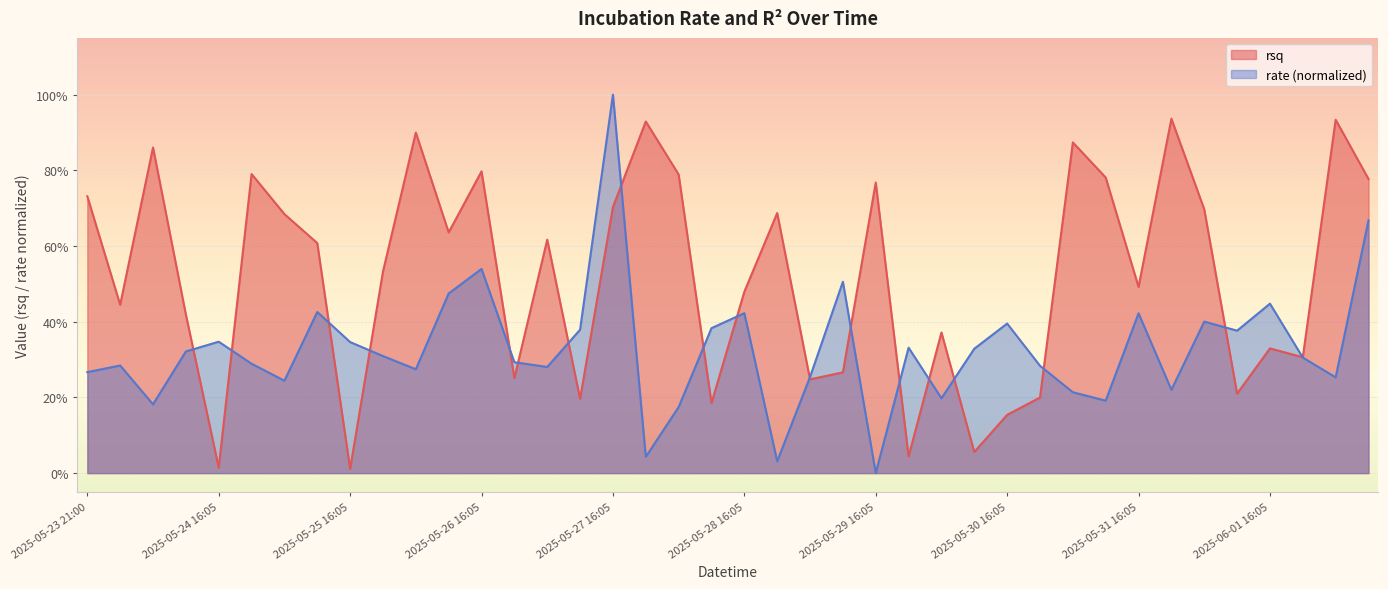

At which label is rate closest to 0?

2025-05-29 16:05